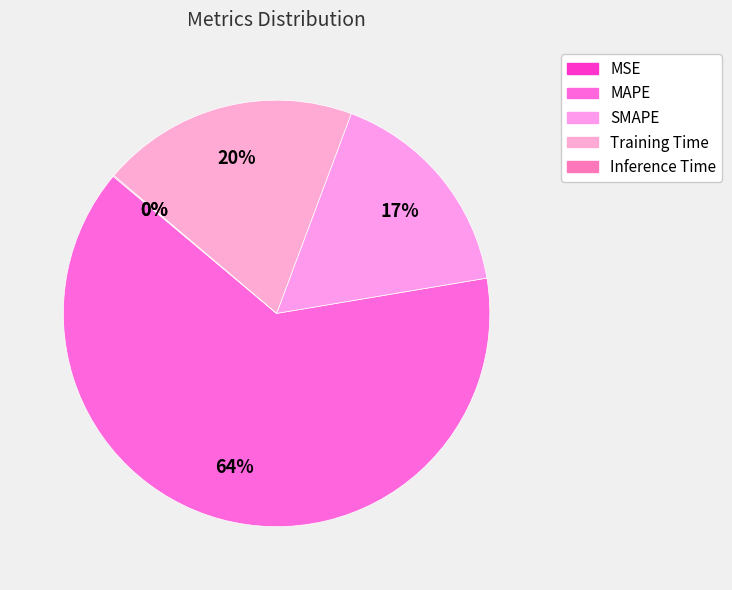

What is the majority slice?

MAPE